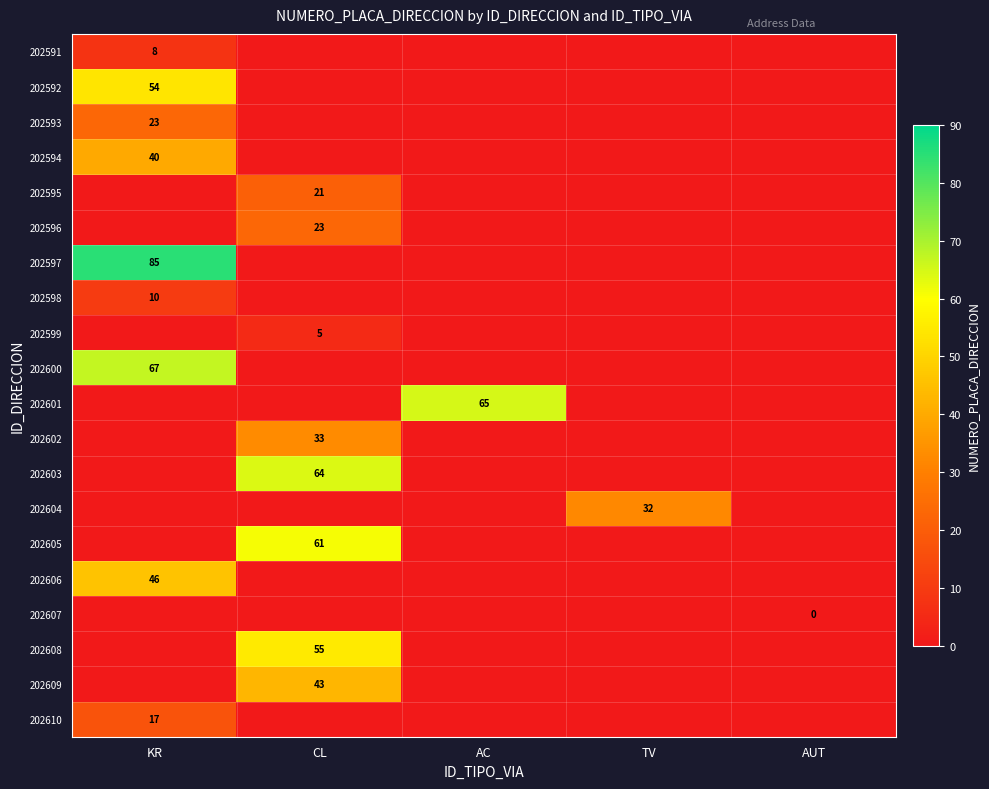

Is it true that 202606 equals 24 at KR?

False